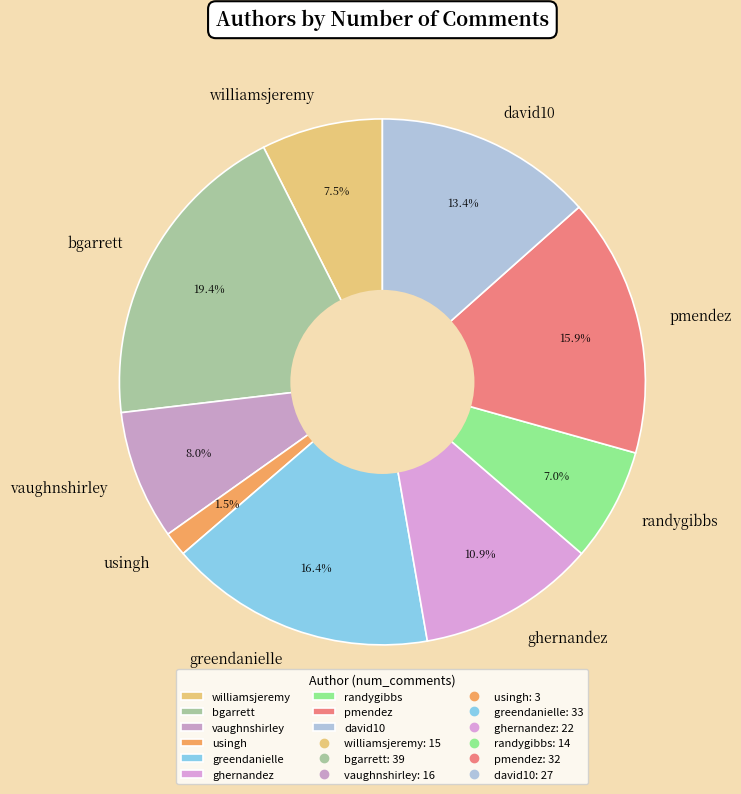

What percentage is NOT represented by bgarrett?

80.6%